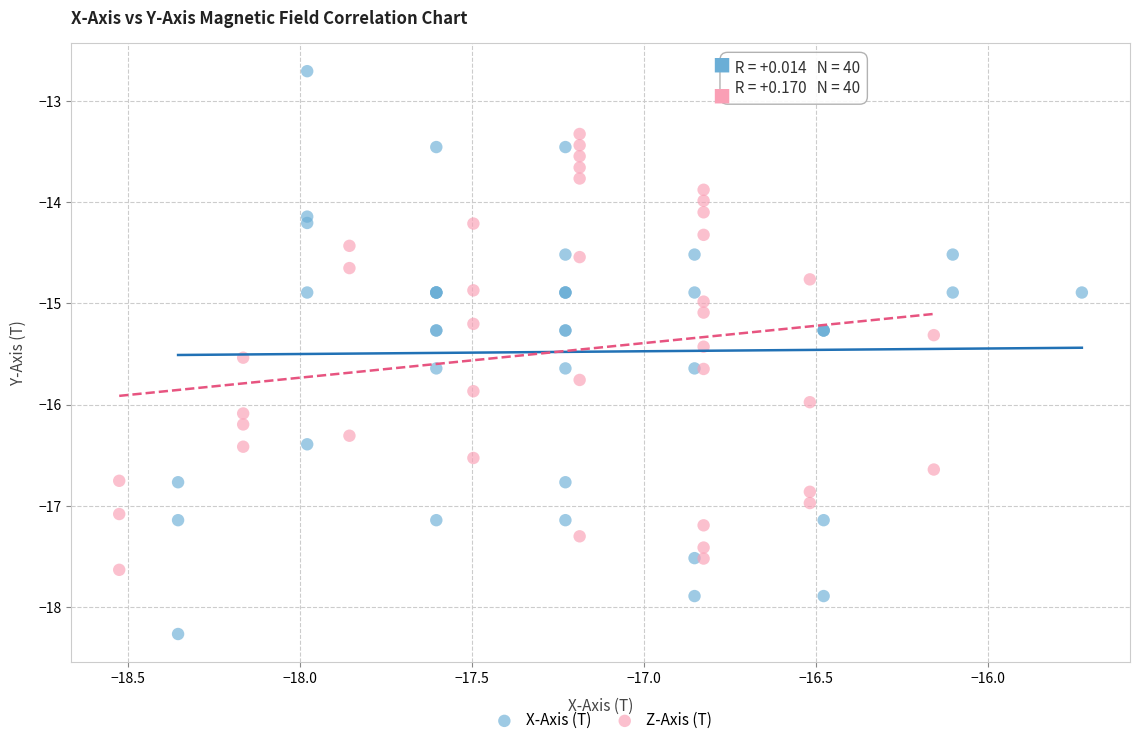

Which series reaches the maximum Y coordinate?

X-Axis (T)